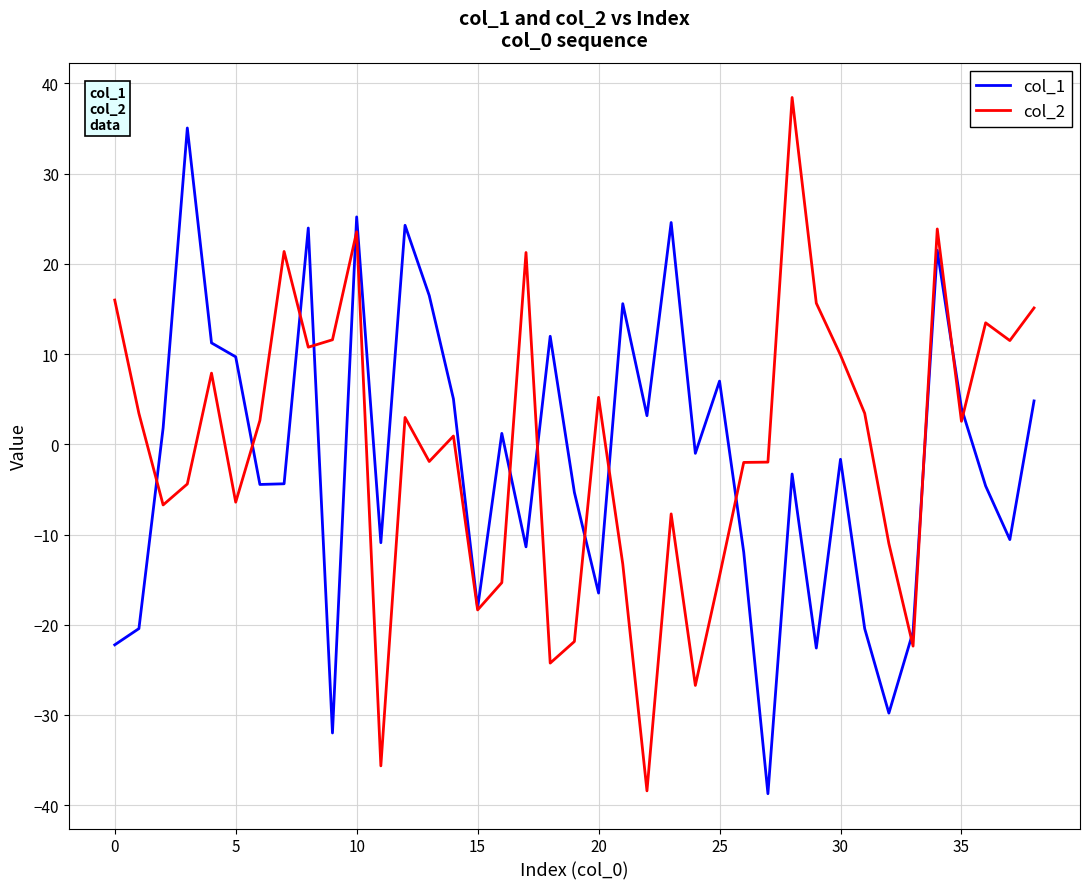

What is the greatest value displayed?

38.4